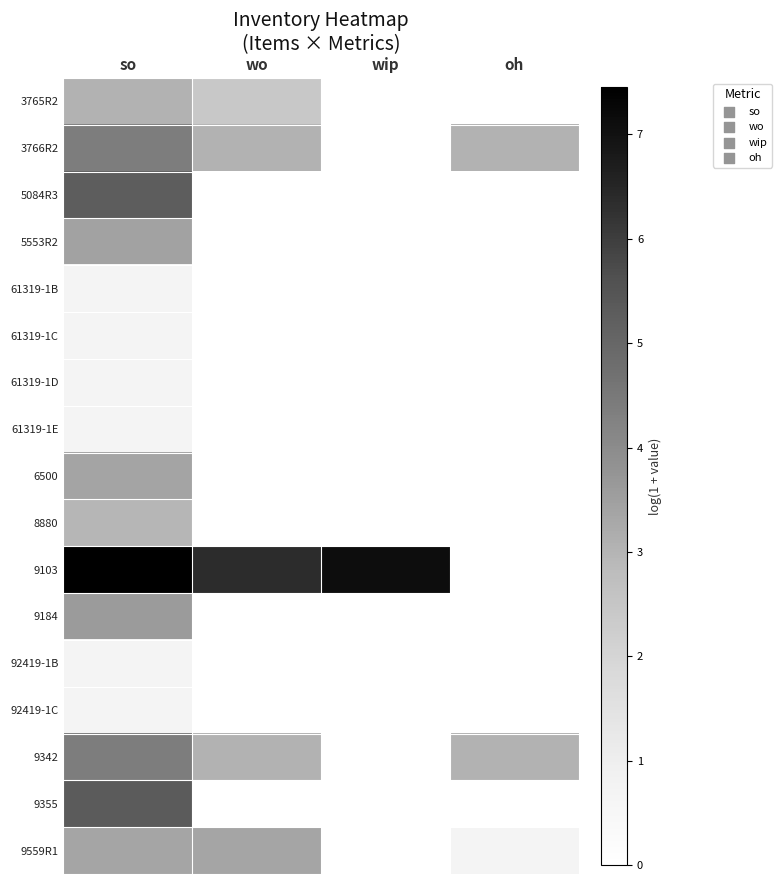

What is the maximum value shown in the chart?

7.5